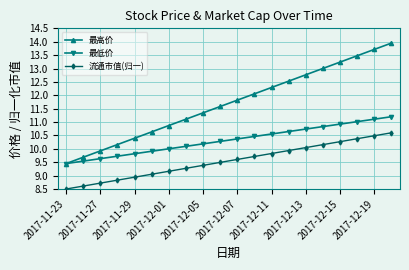

Which series has the widest spread of values?

最高价